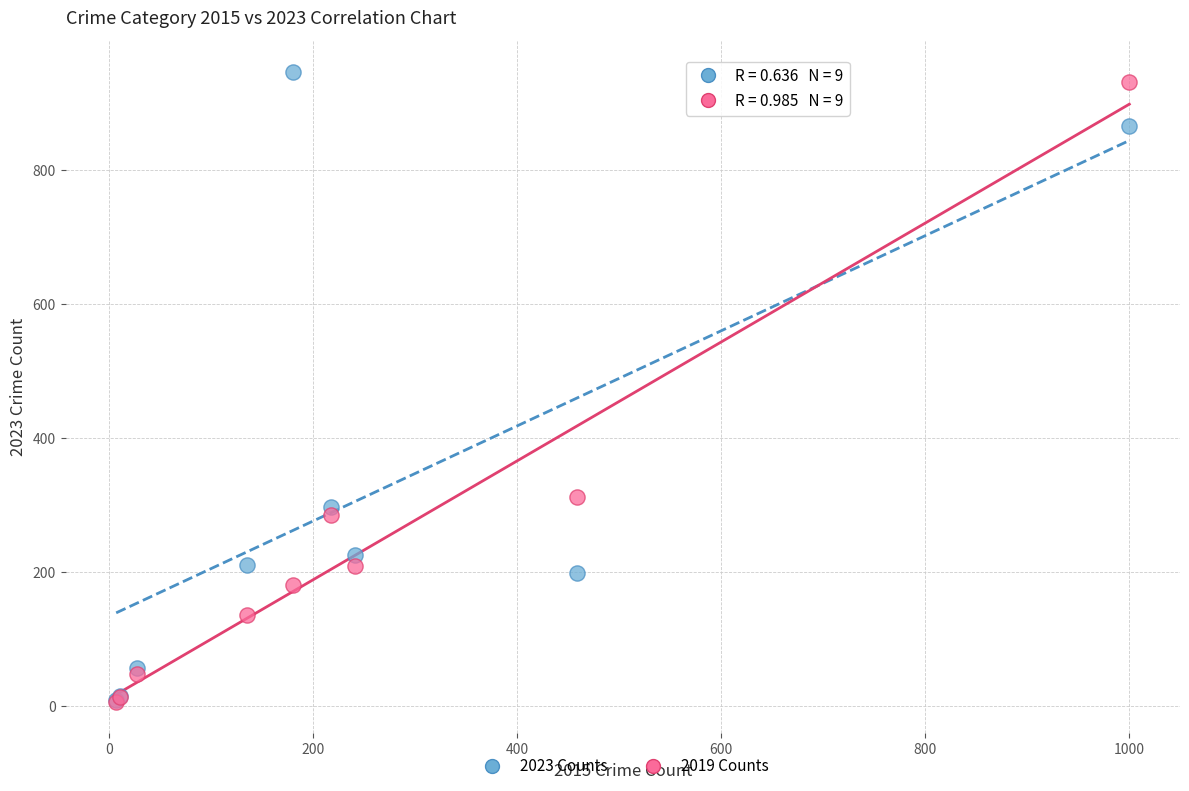

Across all series, what Y value is closest to 476?

312